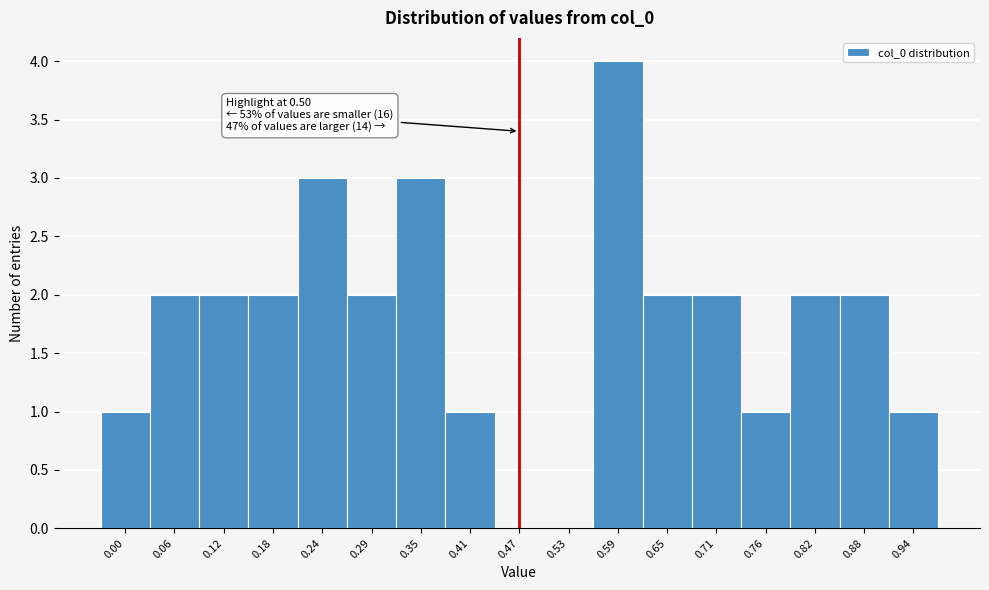

Reading right to left, transcribe all the data shown in this chart.

0.94=1	0.88=2	0.82=2	0.76=1	0.71=2	0.65=2	0.59=4	0.53=0	0.47=0	0.41=1	0.35=3	0.29=2	0.24=3	0.18=2	0.12=2	0.06=2	0.00=1